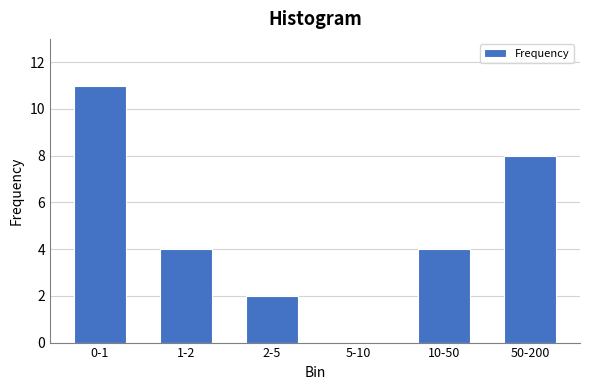

Reading left to right, what are all the values shown in this chart?

0-1=11	1-2=4	2-5=2	5-10=0	10-50=4	50-200=8